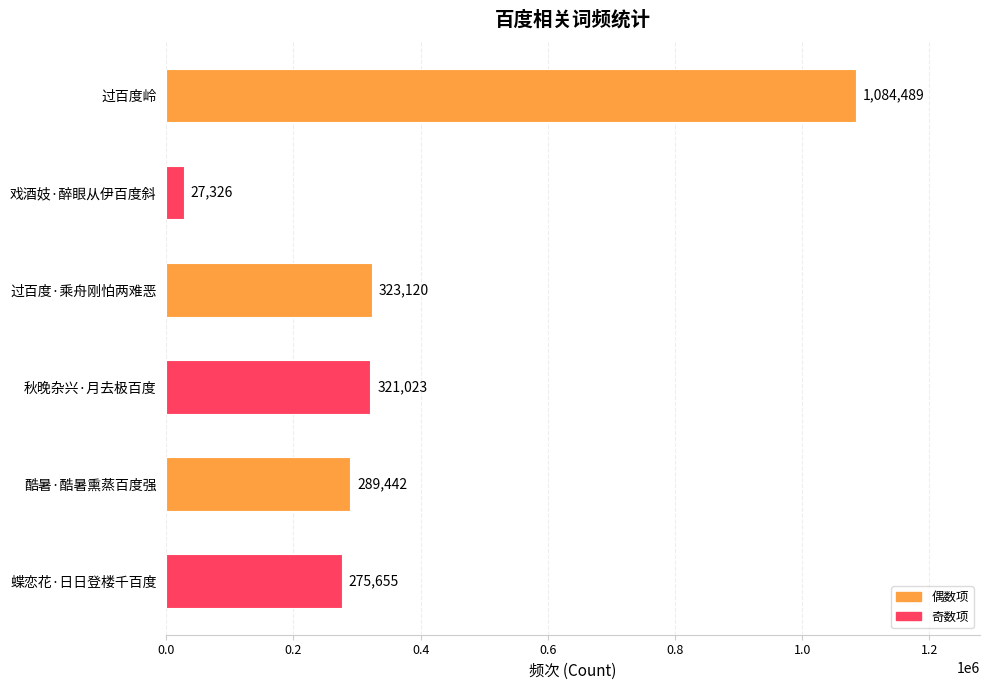

What is the label of the 2nd bar from the top?

戏酒妓·醉眼从伊百度斜